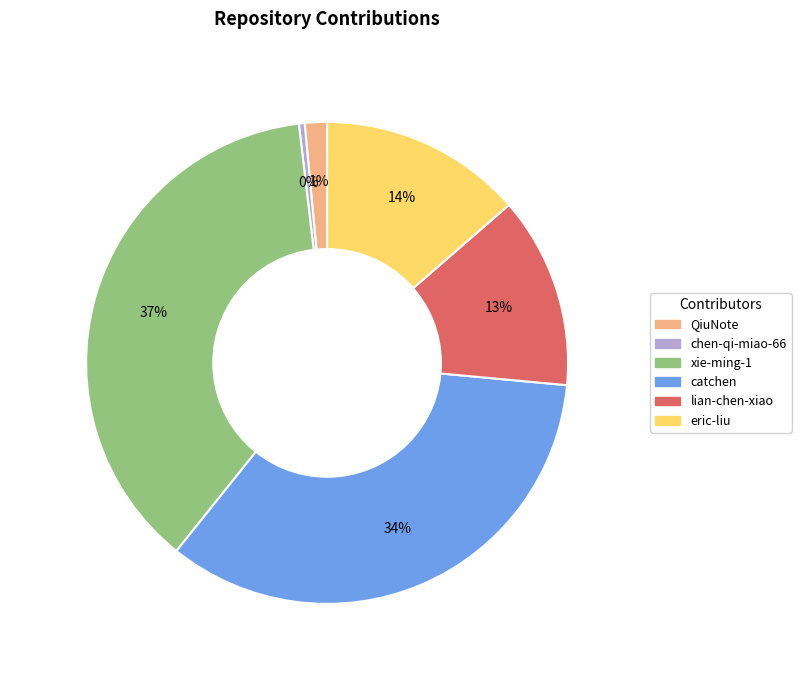

True or false: eric-liu accounts for 14% of the total.

True